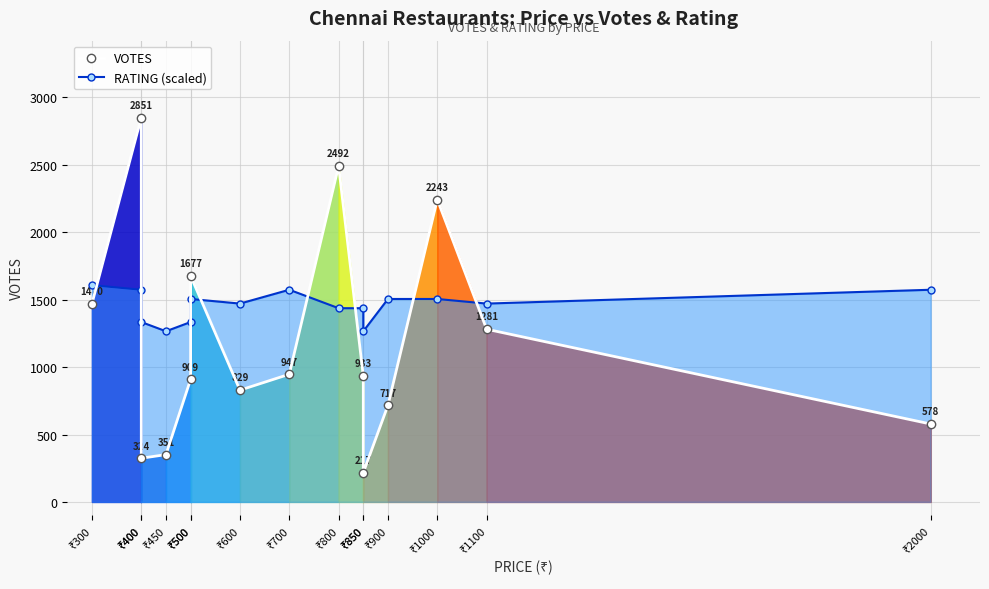

How many intersections are there between VOTES and RATING (scaled)?

8